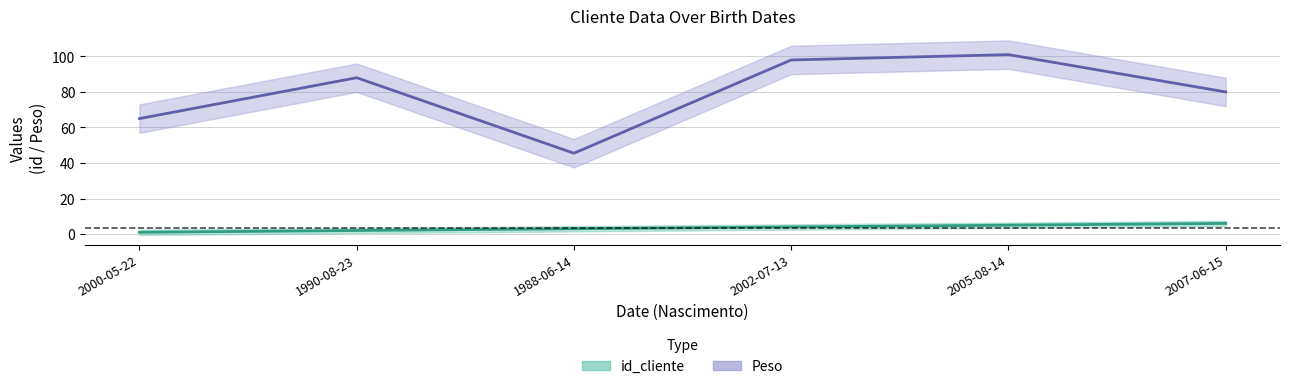

What is the difference between the second highest and second lowest values in the Peso series?

33.0